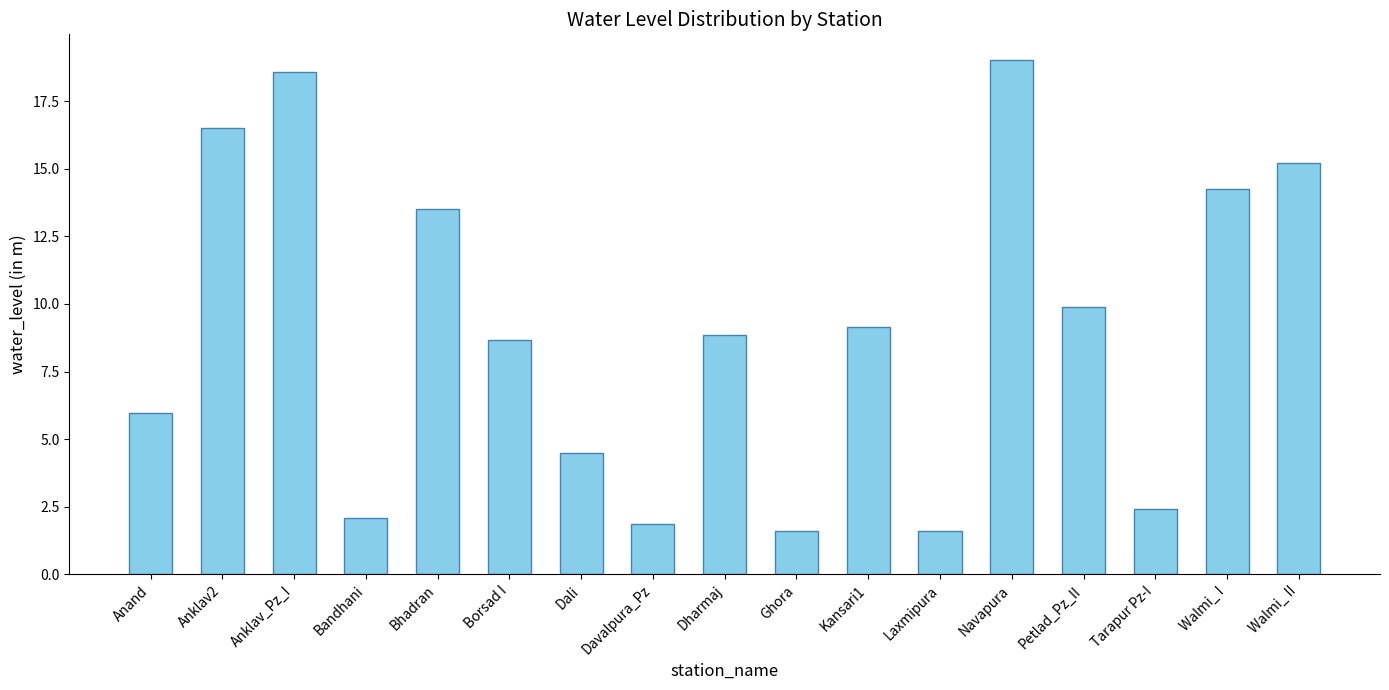

What is the difference between the values at Anklav2 and Bhadran?

3.0